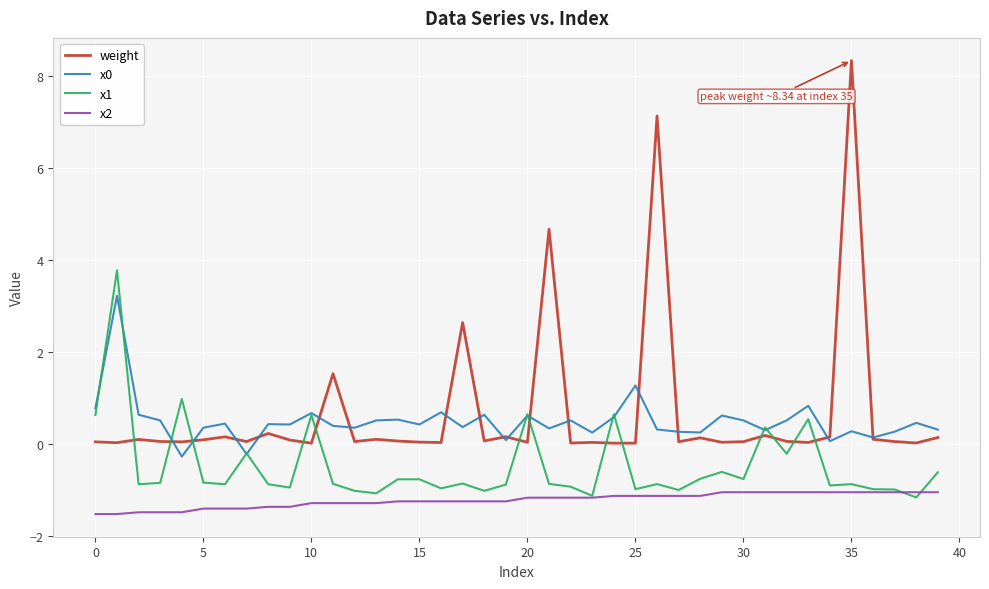

Which series has the widest spread of values?

weight